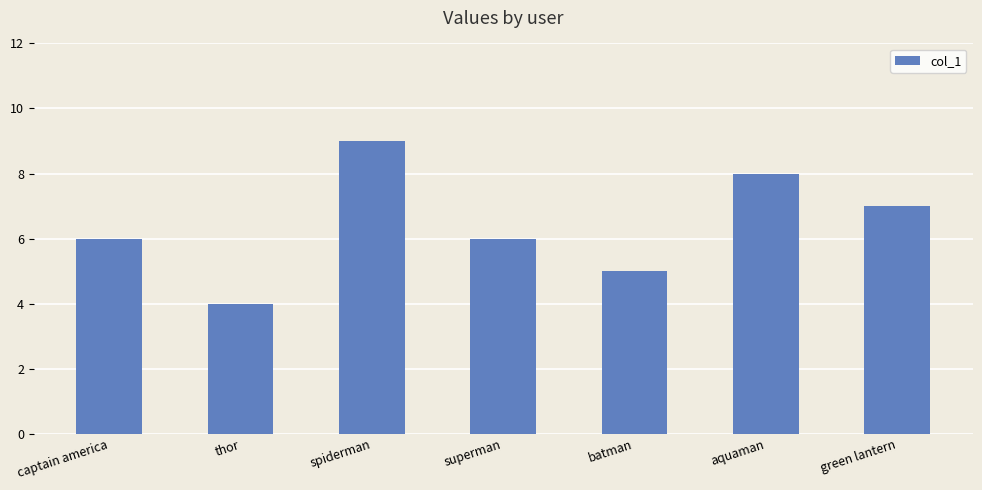

Reading left to right, what are all the values shown in this chart?

6	4	9	6	5	8	7